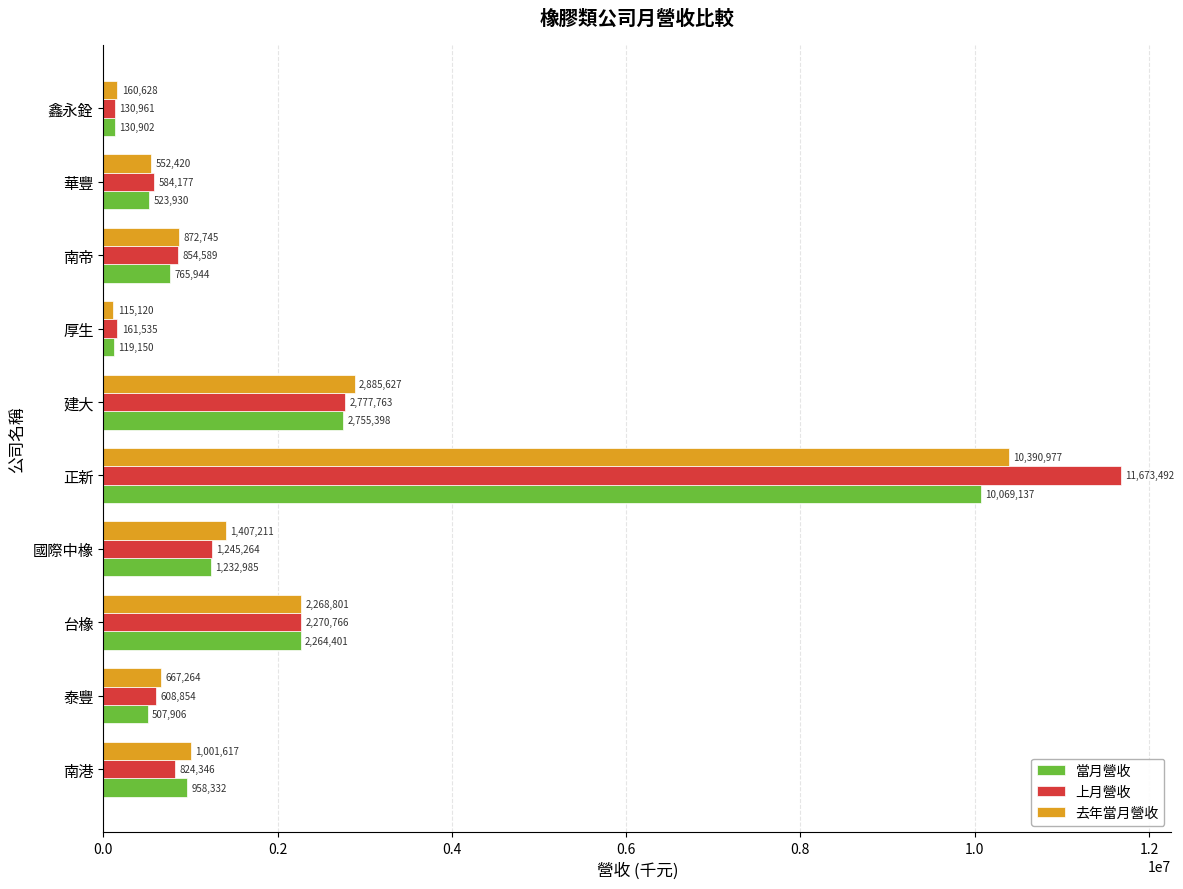

Which series has the largest range (max minus min)?

上月營收